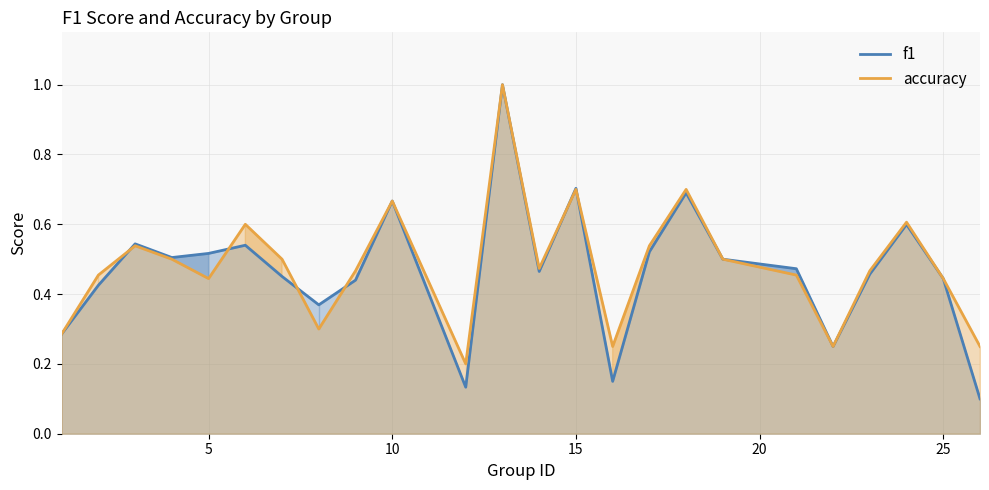

True or false: accuracy and f1 intersect in this chart.

True